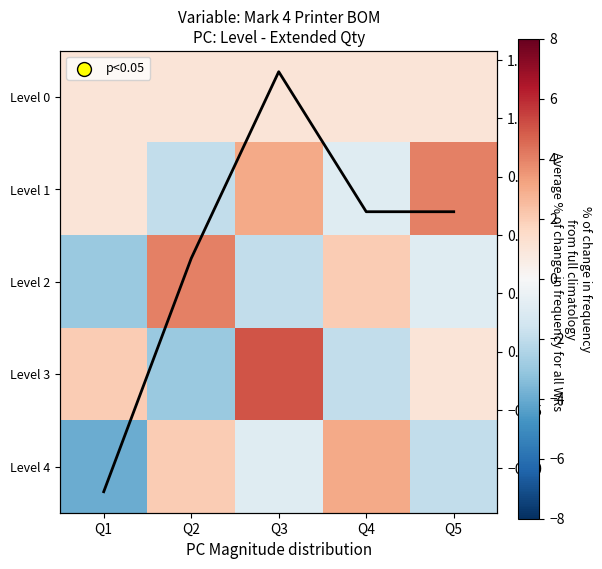

Rank the series at Q4 from highest to lowest value.

Level 4, Level 2, Level 0, Level 1, Level 3